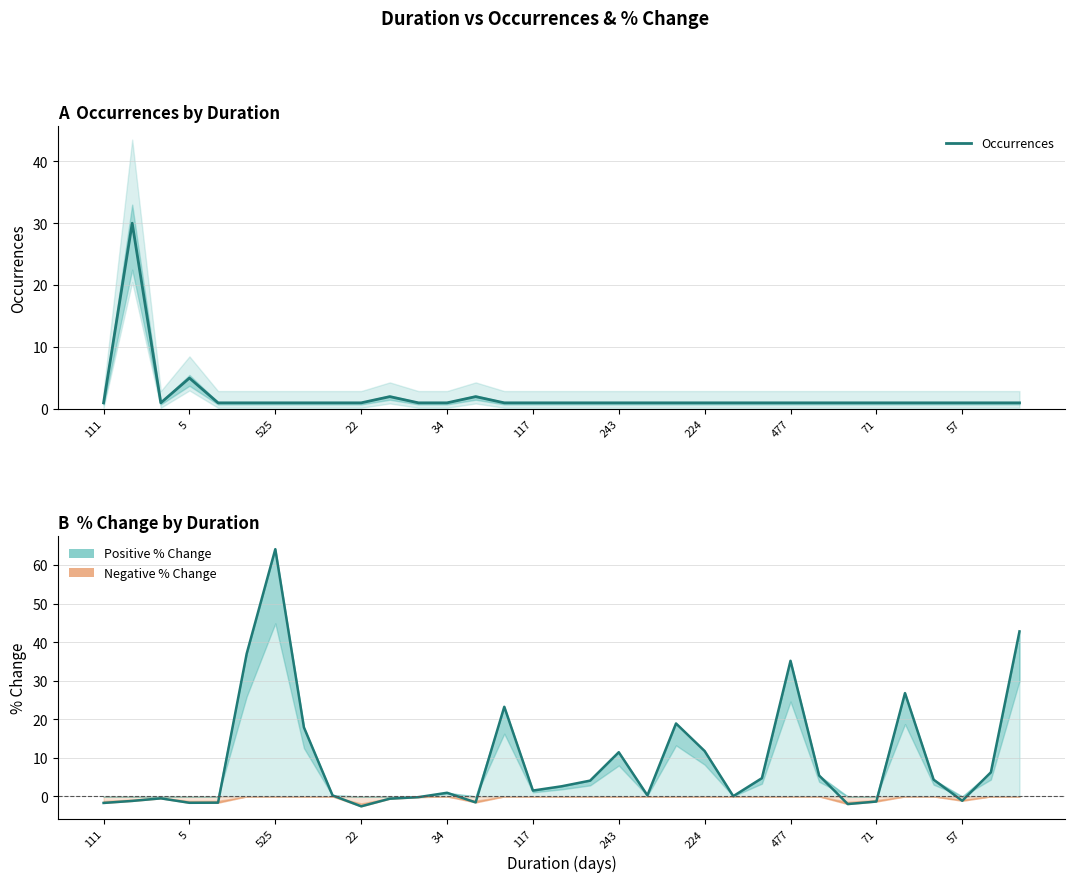

Reading right to left, extract all data points from this chart.

Occurrences: 1.0	1.0	1.0	1.0	1.0	1.0	1.0	1.0	1.0	1.0	1.0	1.0	1.0	1.0	1.0	1.0	1.0	1.0	1.0	2.0	1.0	1.0	2.0	1.0	1.0	1.0	1.0	1.0	1.0	5.0	1.0	30.0	1.0
% Change: 42.8	6.3	-1.1	4.4	26.8	-1.3	-2.0	5.4	35.2	4.7	0.1	11.8	18.9	0.3	11.5	4.1	2.6	1.5	23.3	-1.5	1.0	-0.2	-0.6	-2.6	0.3	17.9	64.1	37.0	-1.6	-1.6	-0.5	-1.2	-1.7